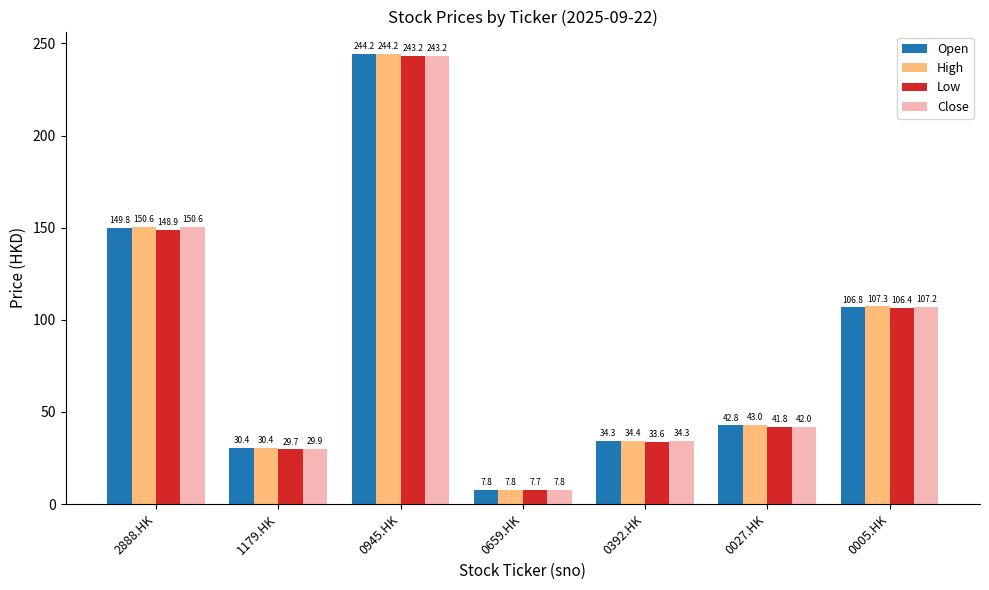

What is the spread (max minus min) of values at 2888.HK?

1.7